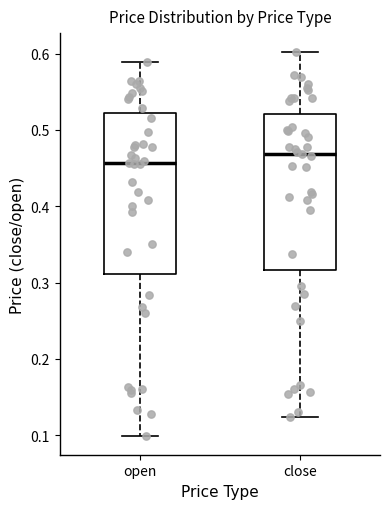

Reading left to right, transcribe this box plot: for each box, give where its median line is, the range the box spans, and where its two whiskers end, as read against the y-axis. The values are not printed on the chart, so give them approximately, as read against the axis.

open: median 0.46, box 0.31 to 0.52, whiskers 0.10 to 0.59
close: median 0.47, box 0.32 to 0.52, whiskers 0.12 to 0.60